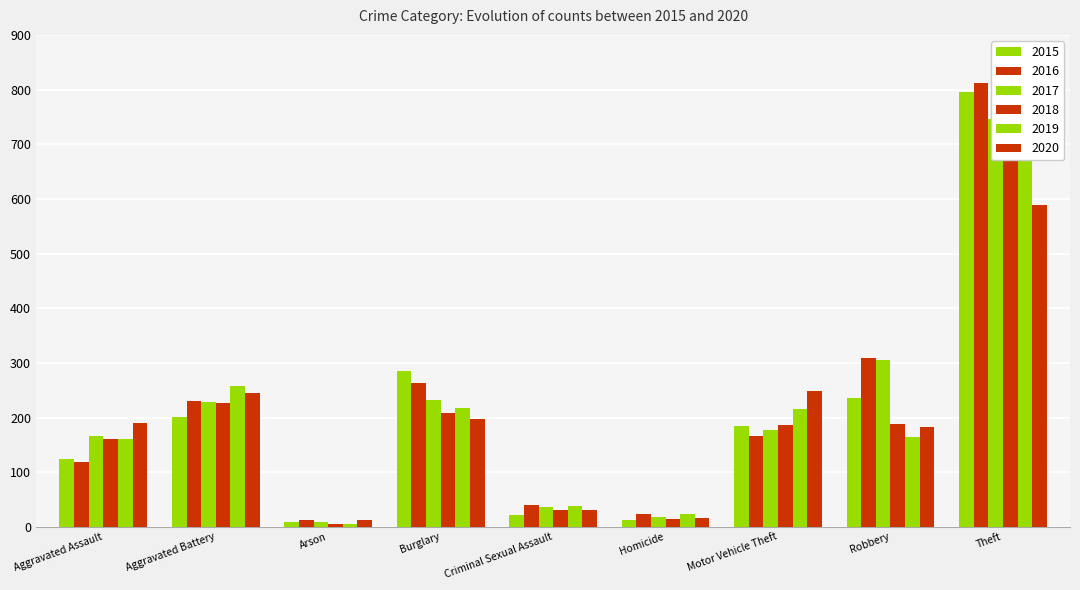

At which label does 2018 first exceed 187?

Aggravated Battery